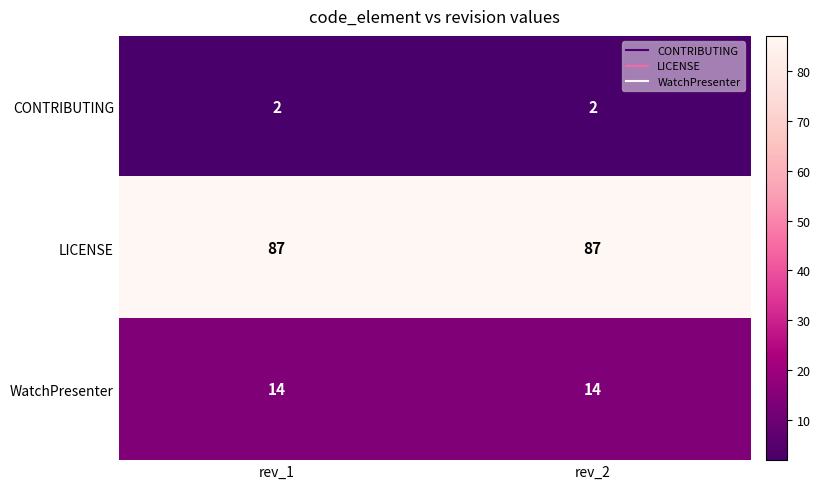

How many data points does each series have?

2